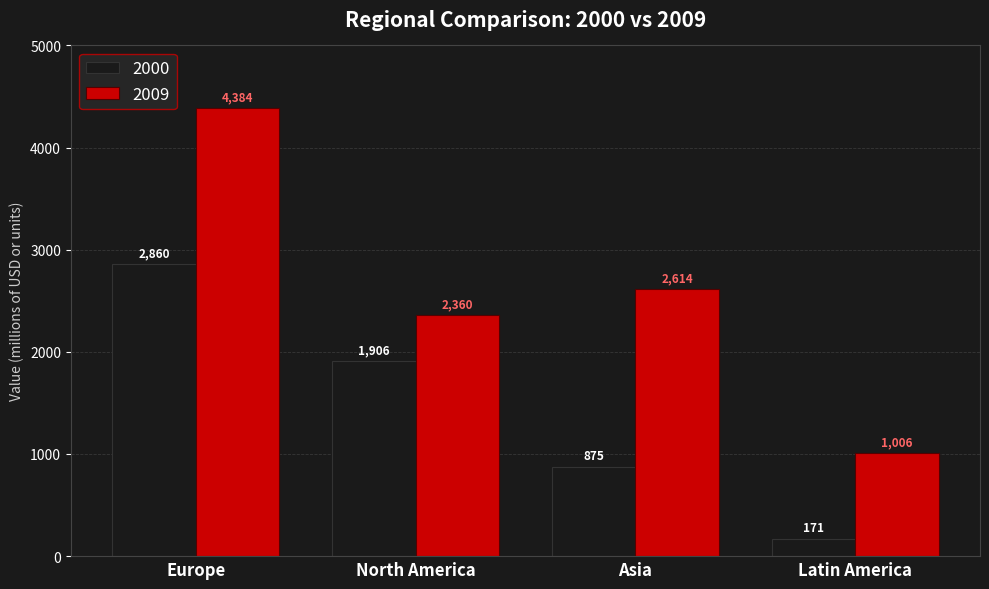

Reading left to right, extract all data points from this chart.

2000: 2860	1906	875	171
2009: 4384	2360	2614	1006